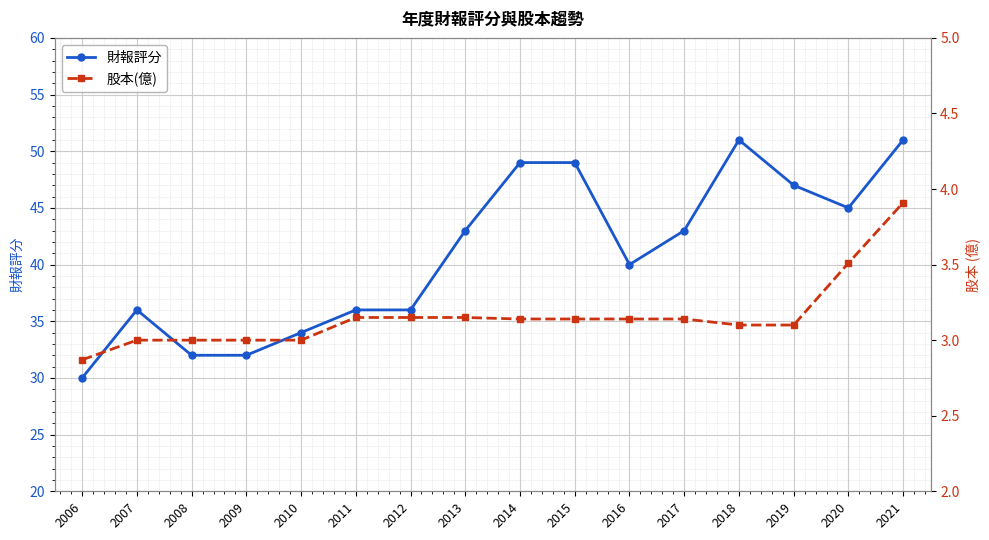

The 股本(億) series shows 3.9 at 2021. True or false?

True